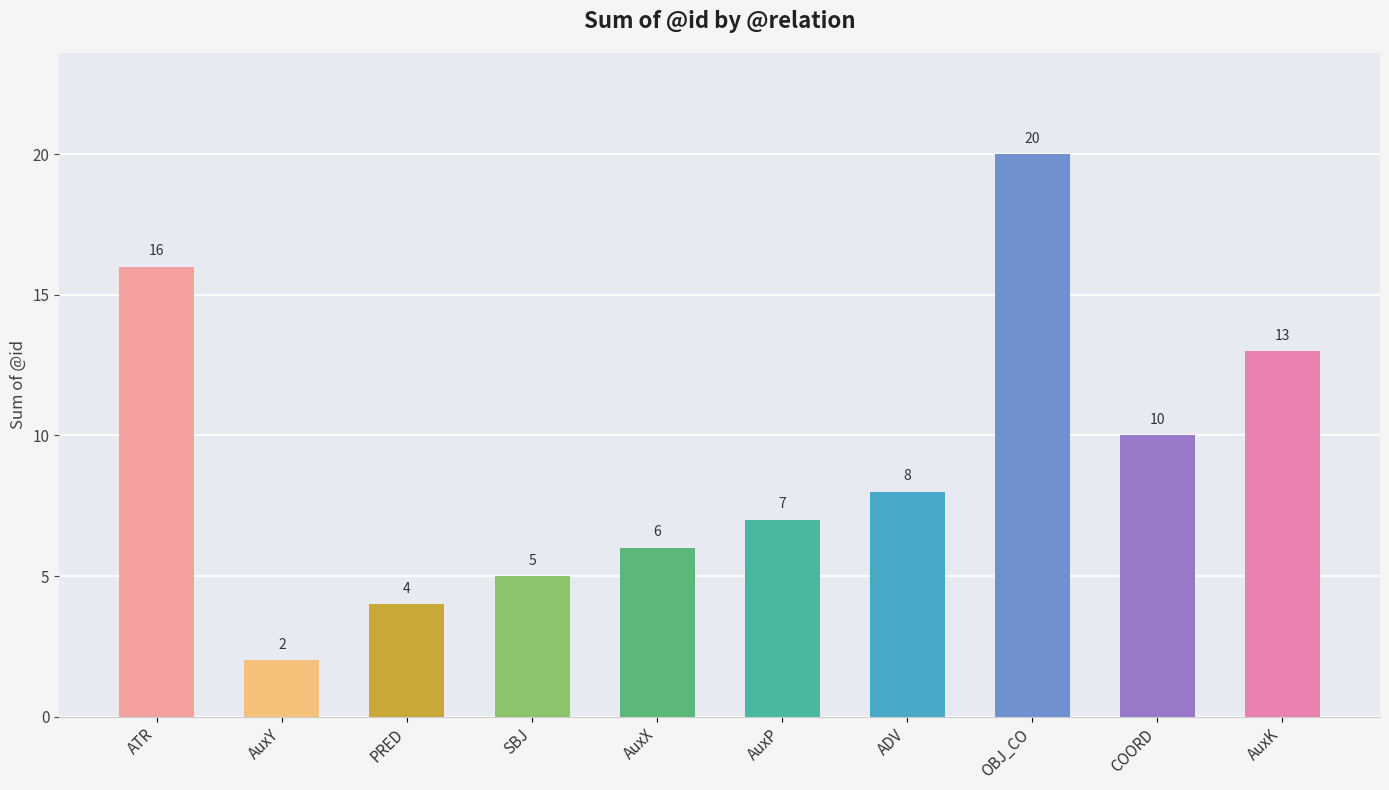

Reading left to right, list all the values displayed in this chart.

ATR=16	AuxY=2	PRED=4	SBJ=5	AuxX=6	AuxP=7	ADV=8	OBJ_CO=20	COORD=10	AuxK=13